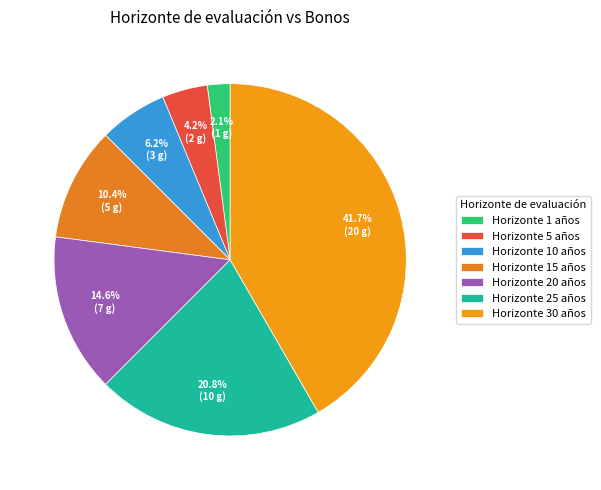

Count the number of slices in the pie.

7